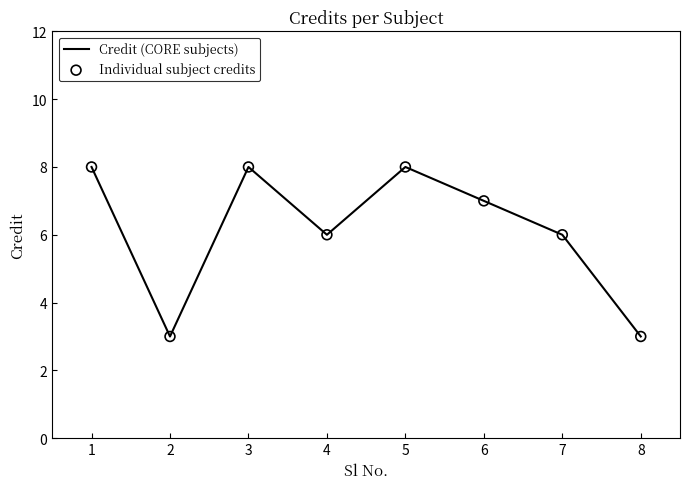

What is the greatest value displayed?

8